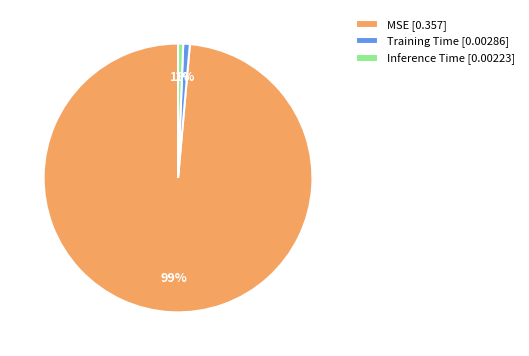

Count the number of slices in the pie.

3